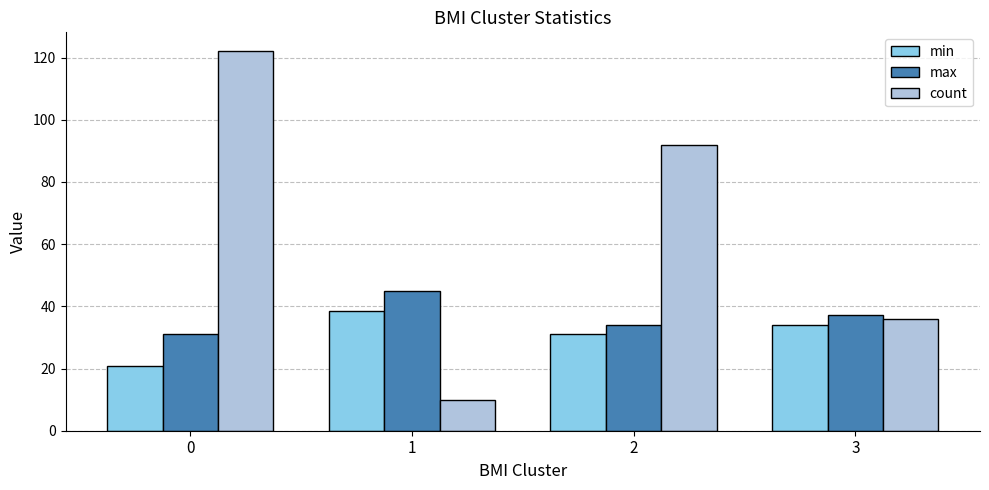

Reading left to right, what are all the values shown in this chart?

min: 0=20.7	1=38.4	2=31.1	3=34.1
max: 0=31.0	1=45.0	2=34.0	3=37.3
count: 0=122.0	1=10.0	2=92.0	3=36.0